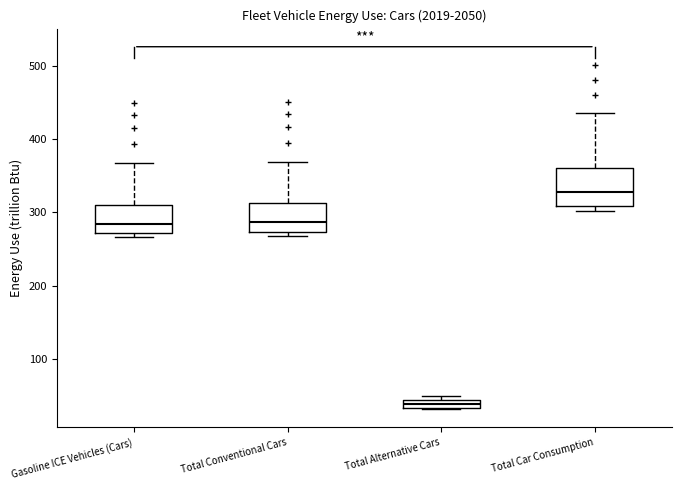

Where does the upper whisker of the box for Total Conventional Cars end on the y-axis? The values are not printed on the chart, so give them approximately, as read against the axis.

370